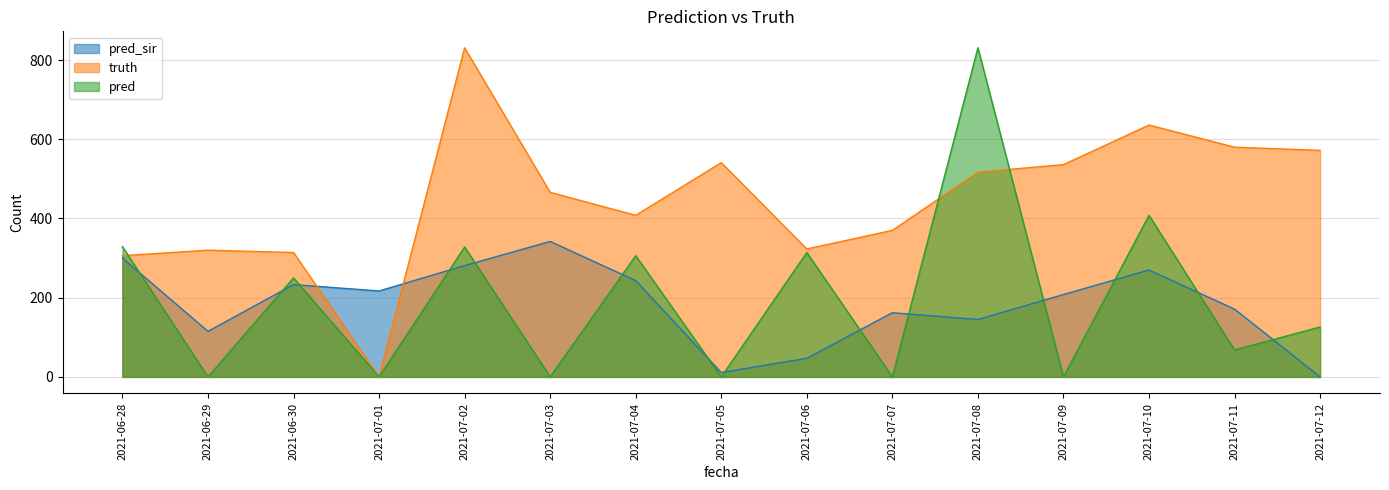

Count the number of data series in this chart.

3